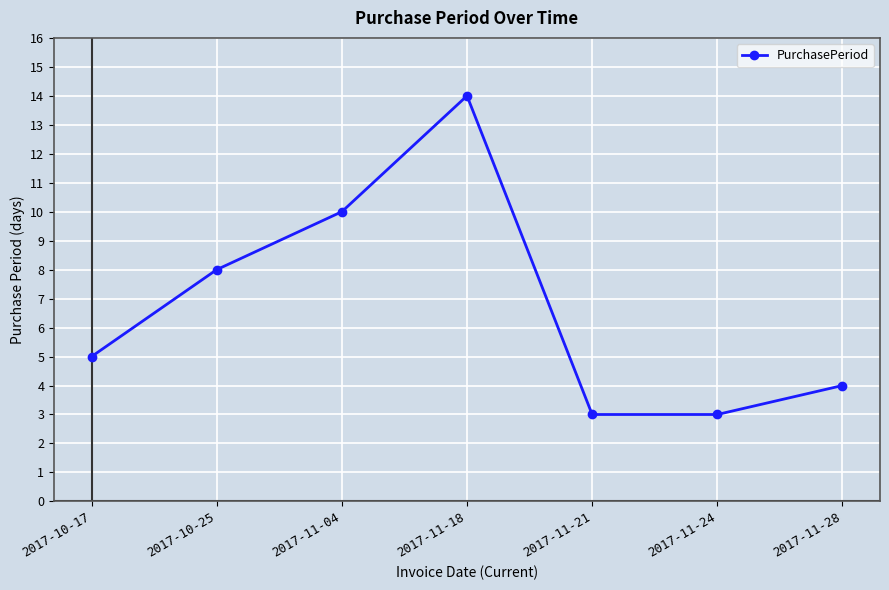

Count the number of data series in this chart.

1